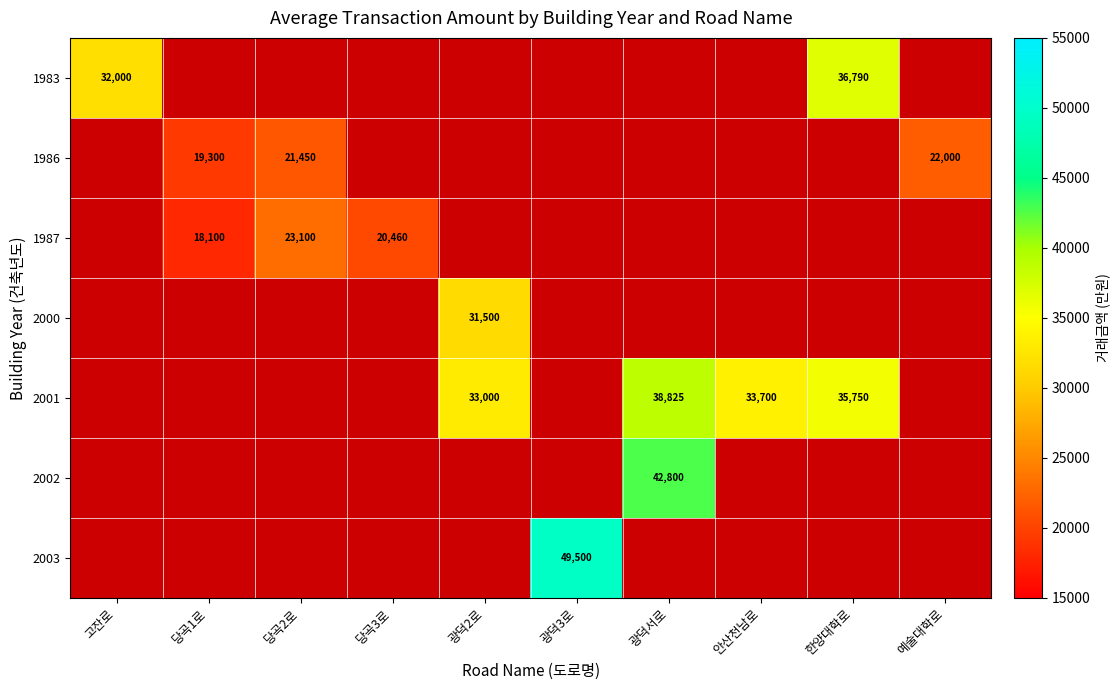

Is it true that 1986 equals 14884 at 예술대학로?

False